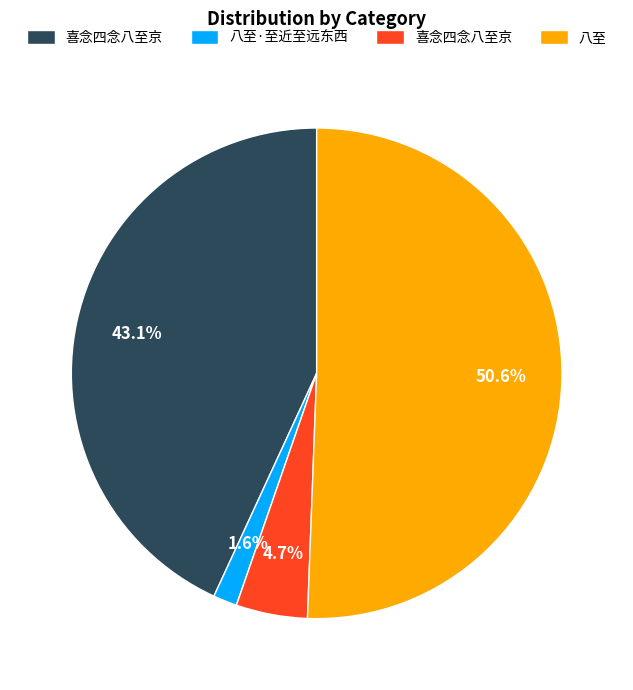

Does any single category account for the majority?

Yes